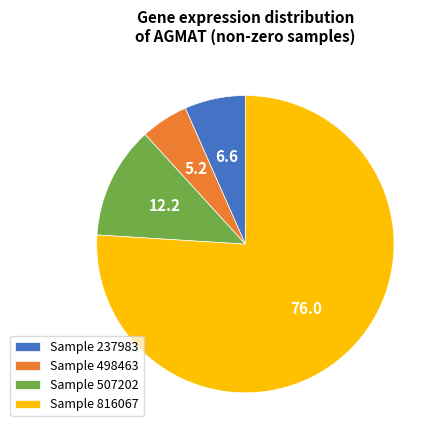

Which has a higher value, Sample 237983 or Sample 816067?

Sample 816067